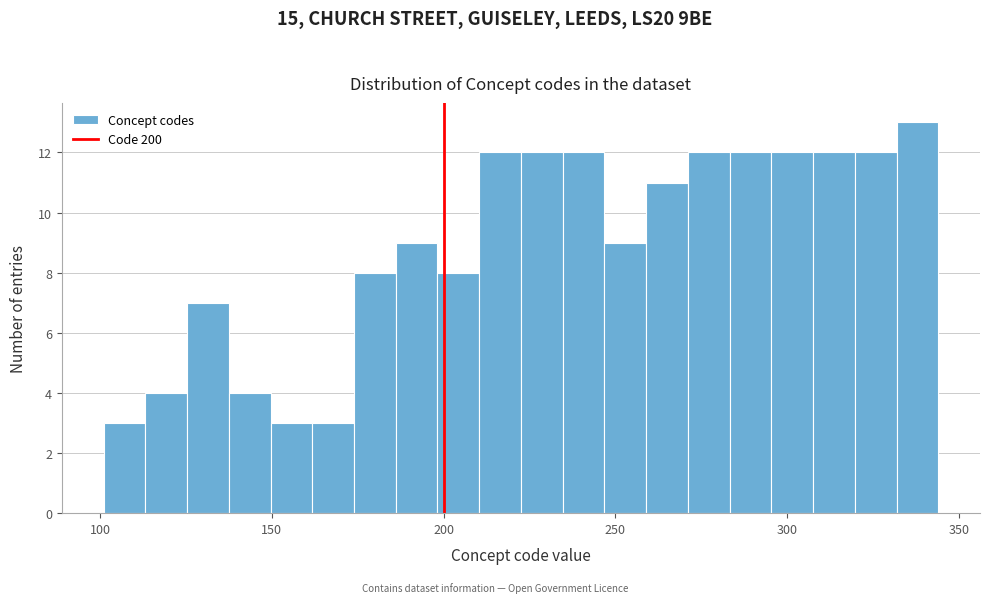

Read against the x-axis, roughly where is the centre of the tallest bar?

340